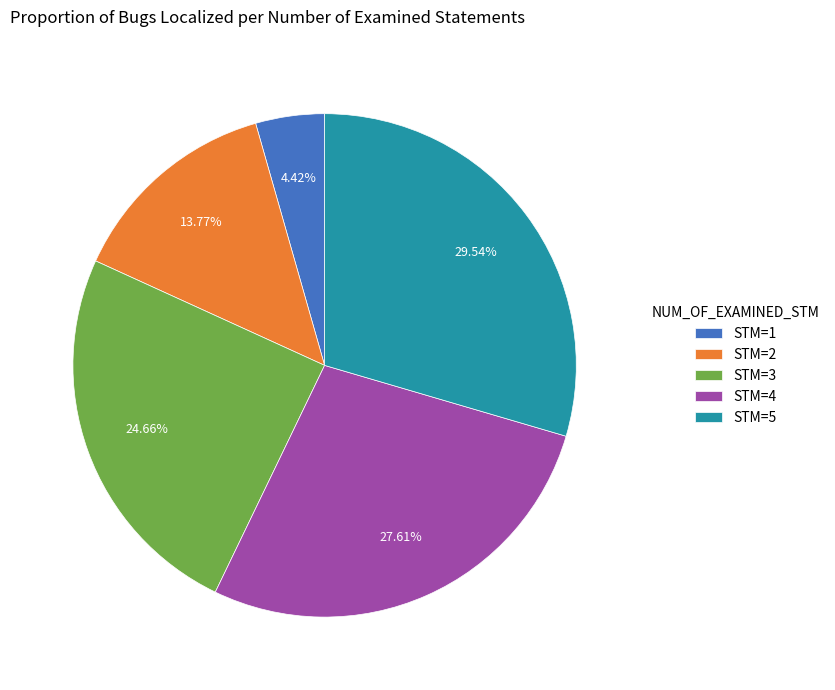

Which slice is the largest?

STM=5